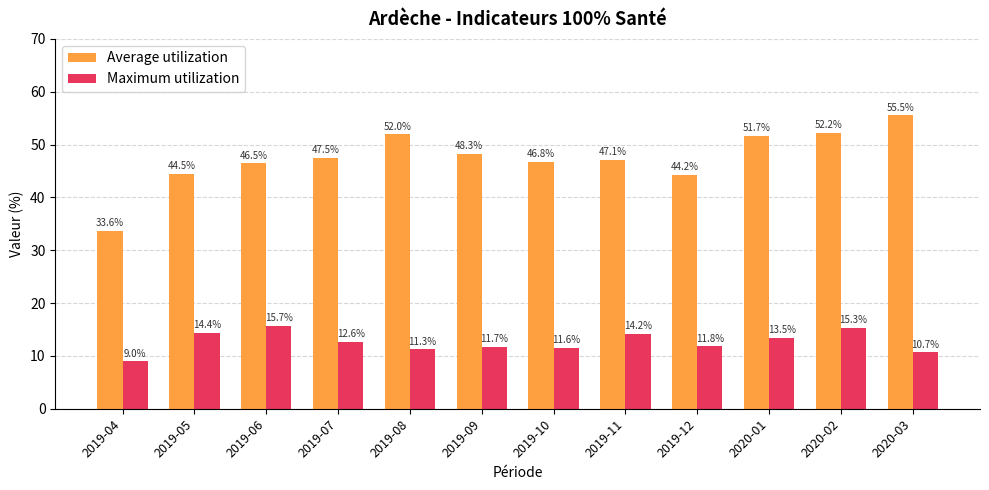

How many values in the Maximum utilization series exceed 12?

6